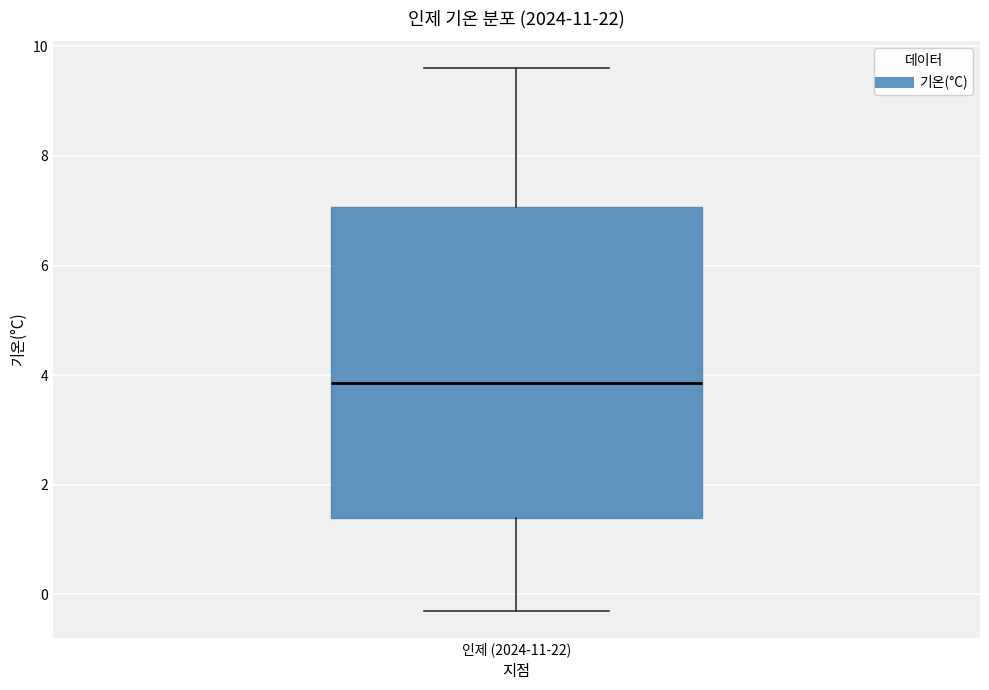

Read this box plot against the y-axis: the position of the median line, the range covered by the box, and the ends of both whiskers. The values are not printed on the chart, so give them approximately, as read against the axis.

median 3.8, box 1.4 to 7.0, whiskers -0.2 to 9.6